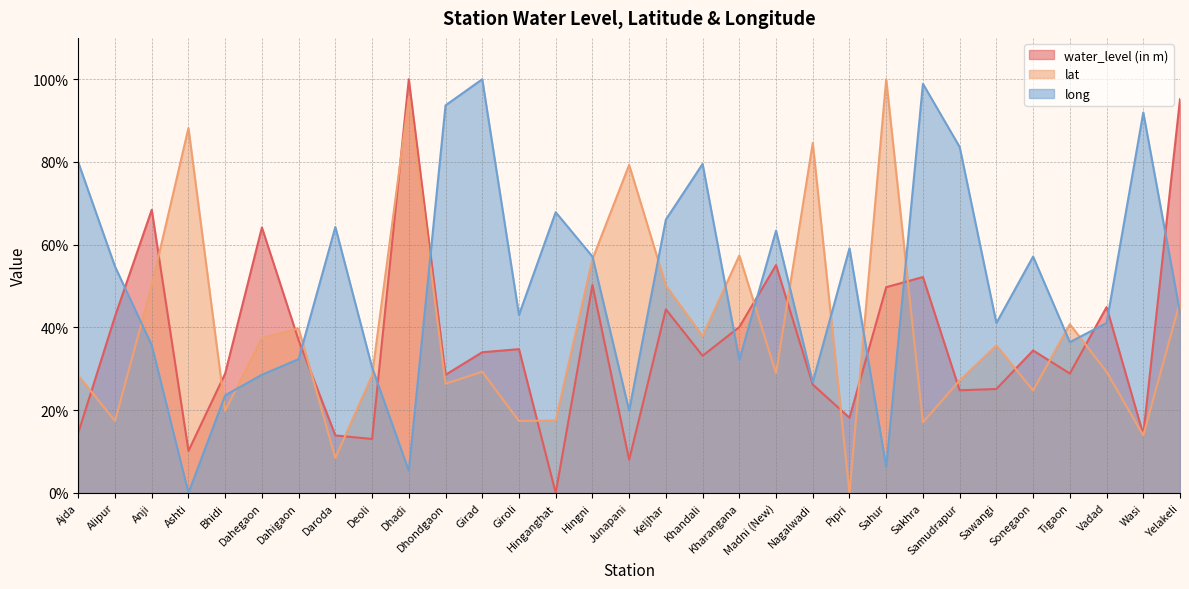

Is it true that lat equals 29.3 at Vadad?

True